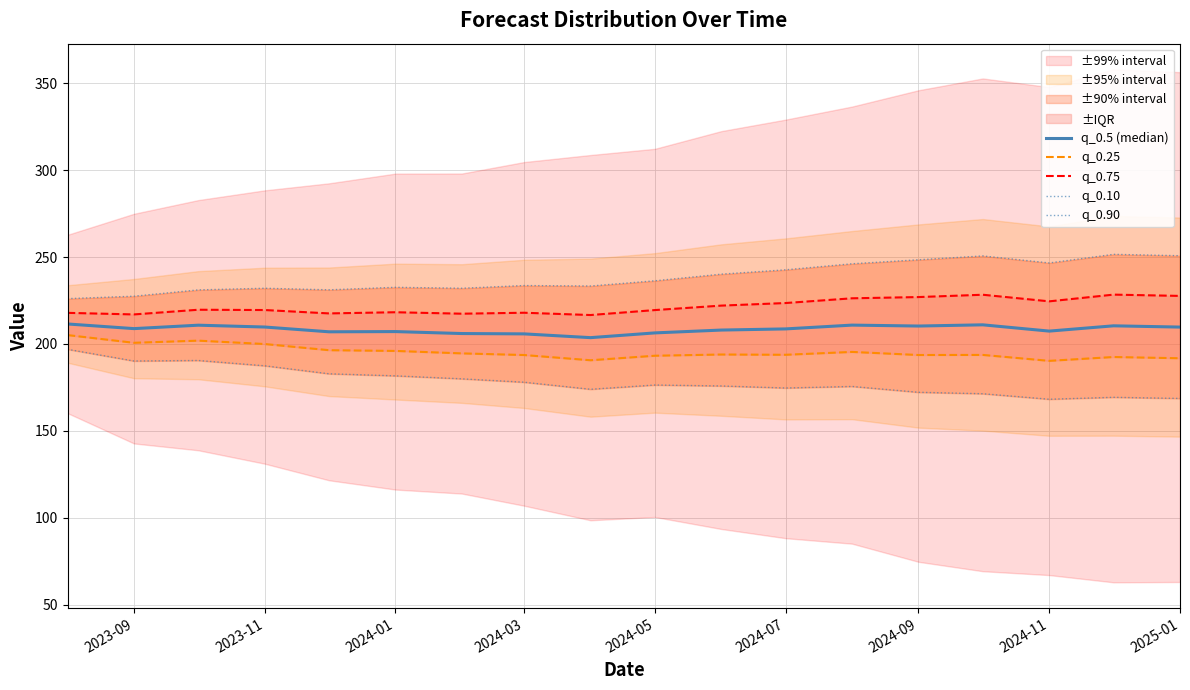

True or false: q_0.90 and q_0.75 cross at least once.

False